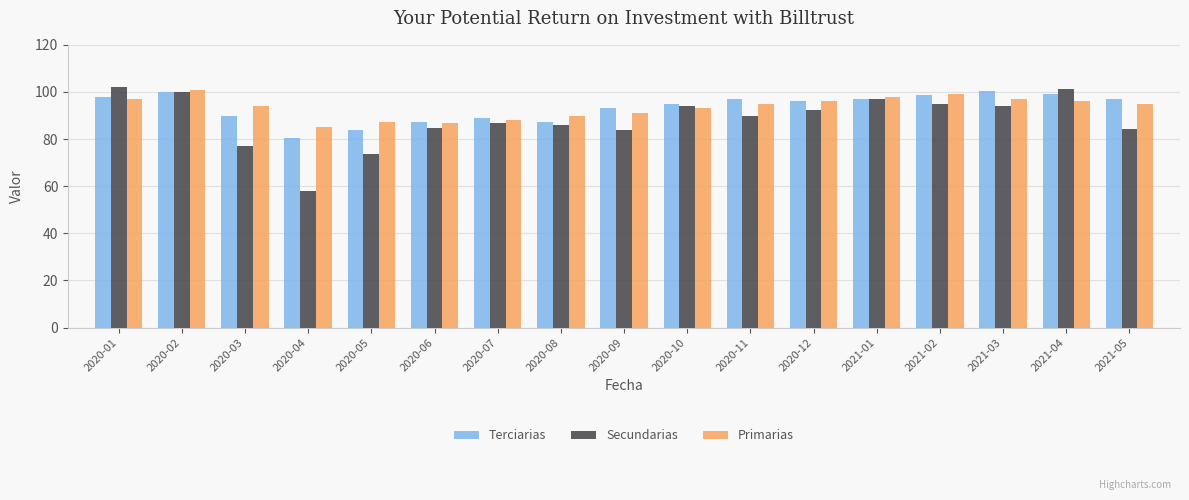

Is the value of Secundarias at 2021-01 greater than the value of Terciarias at 2020-07?

Yes